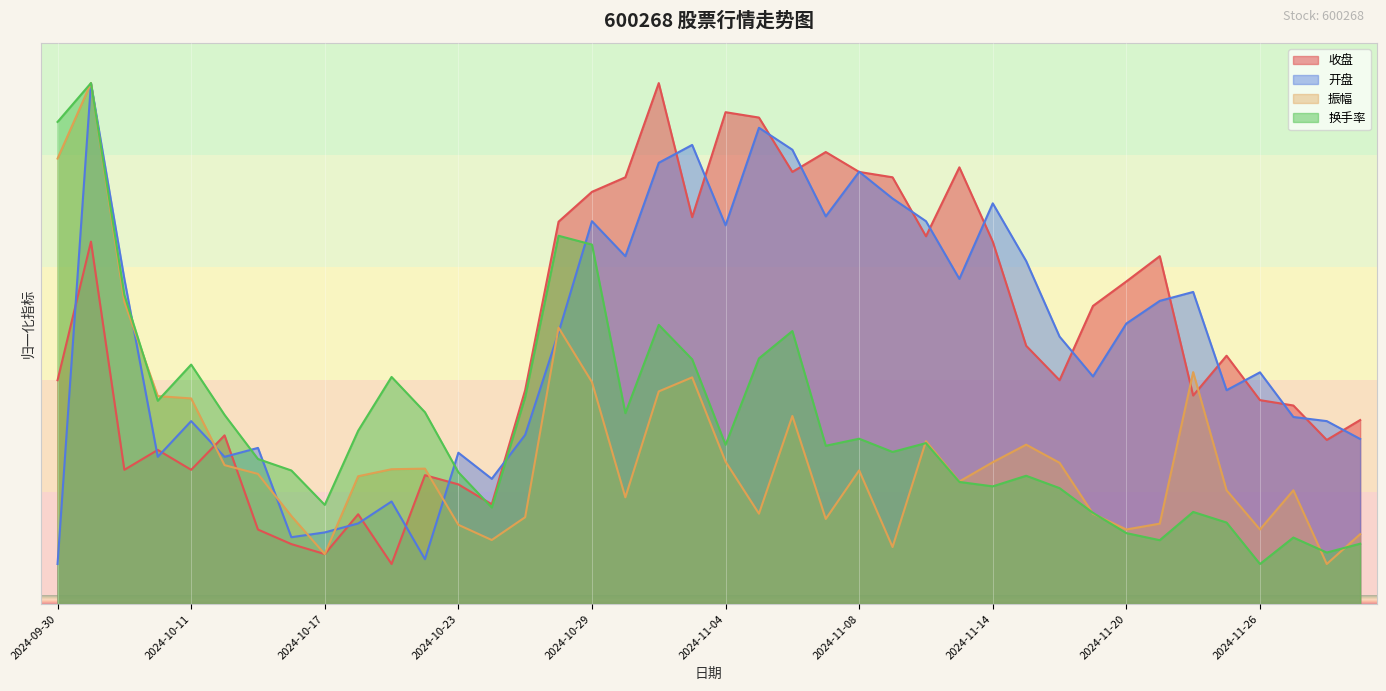

The 换手率 series shows 15.6 at 2024-11-20. True or false?

False